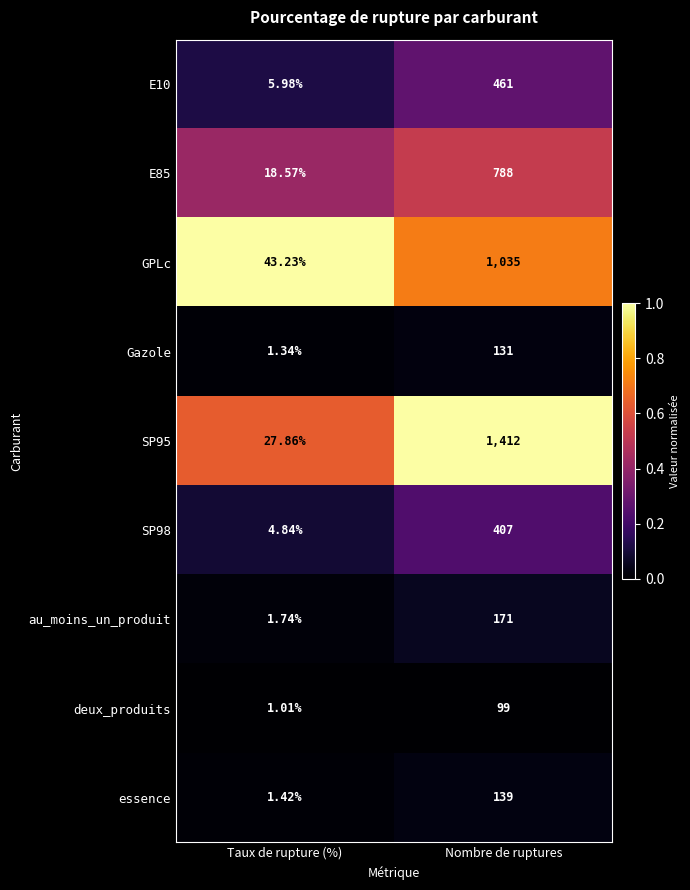

At which label does E10 reach its peak?

Nombre de ruptures